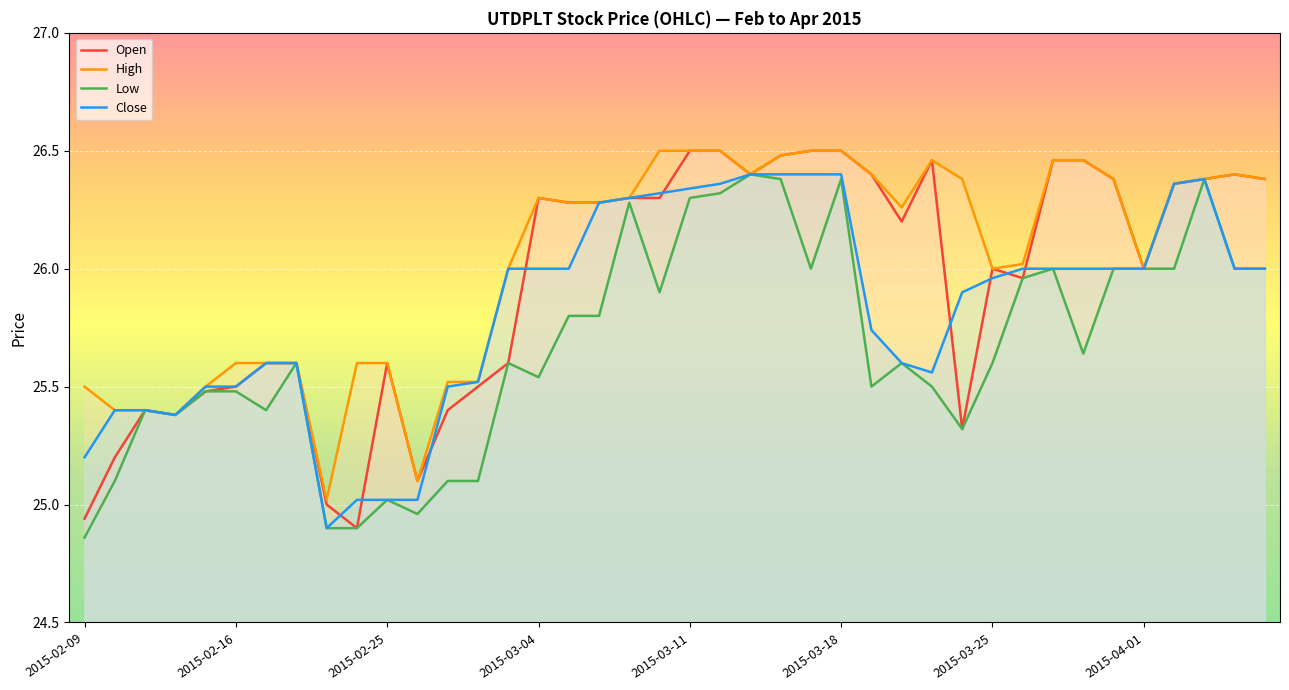

Is the value of High at 12 greater than the value of Open at 27?

No